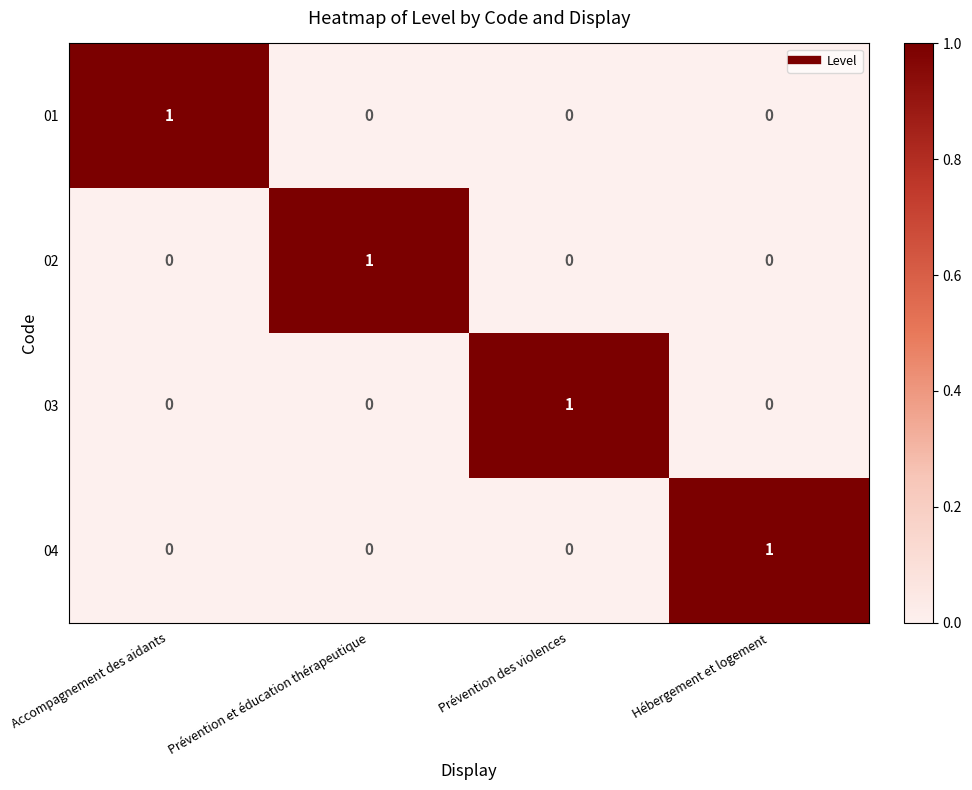

Is the value of 02 at Prévention et éducation thérapeutique greater than the value of 01 at Hébergement et logement?

Yes